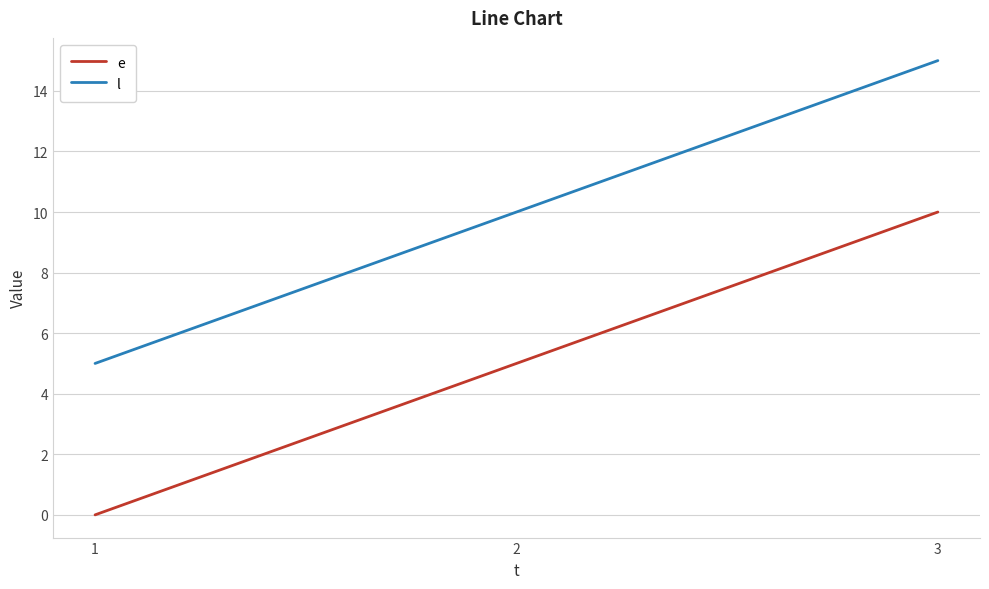

What are all the series names shown in the legend?

e, l